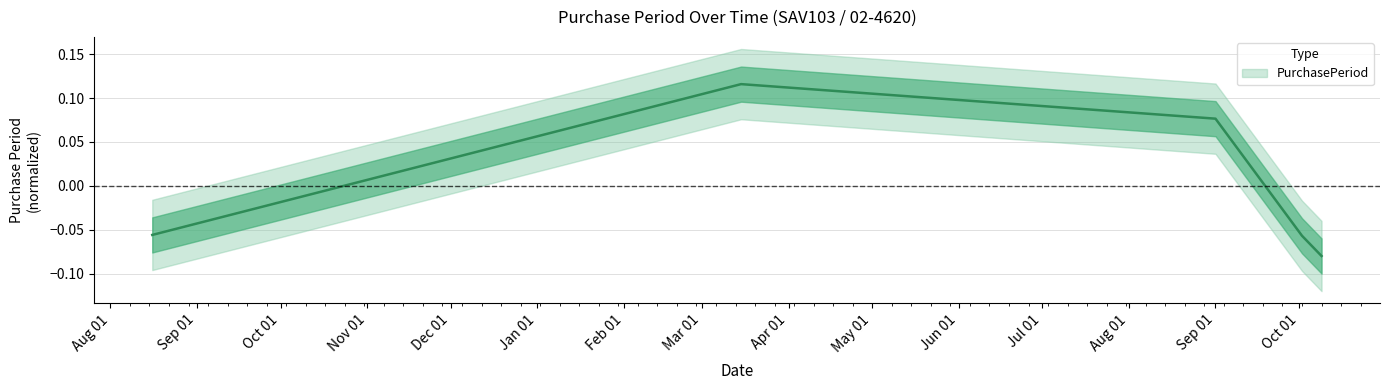

List the labels in order of value, largest first.

2017-03-15, 2017-09-01, 2016-08-16, 2017-10-02, 2017-10-09